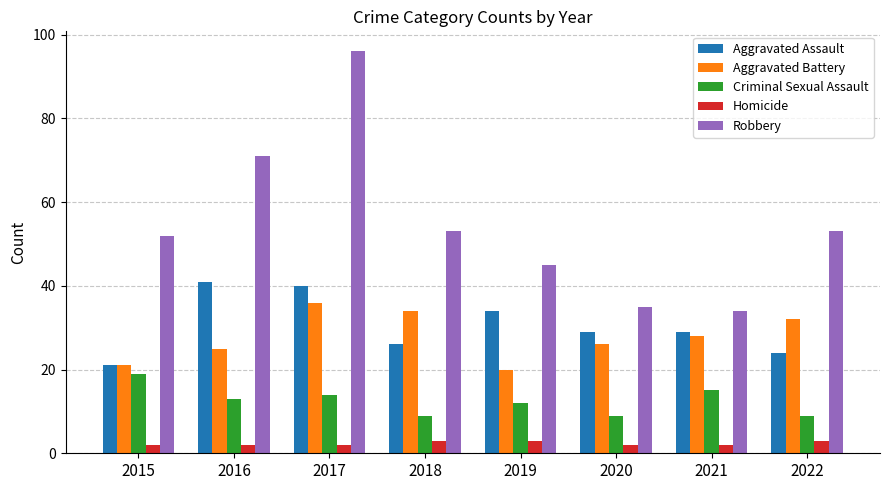

Is the value of Aggravated Battery at 2019 greater than the value of Aggravated Assault at 2019?

No